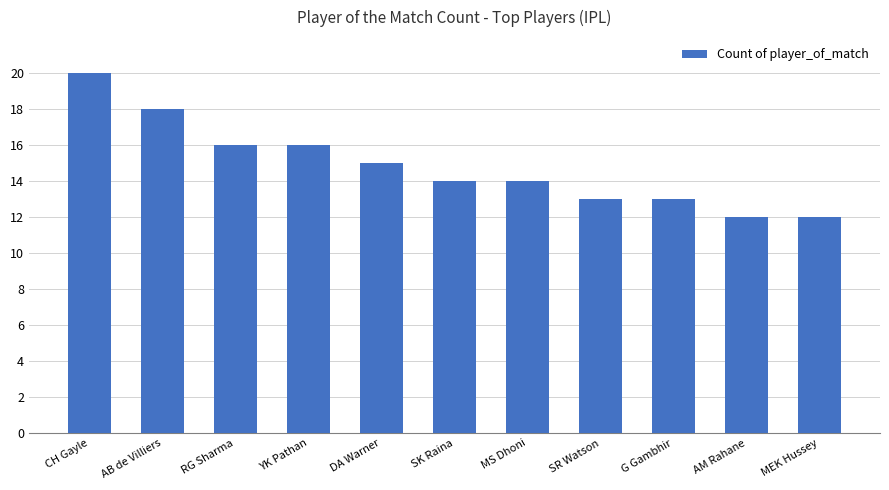

What is the average value?

15